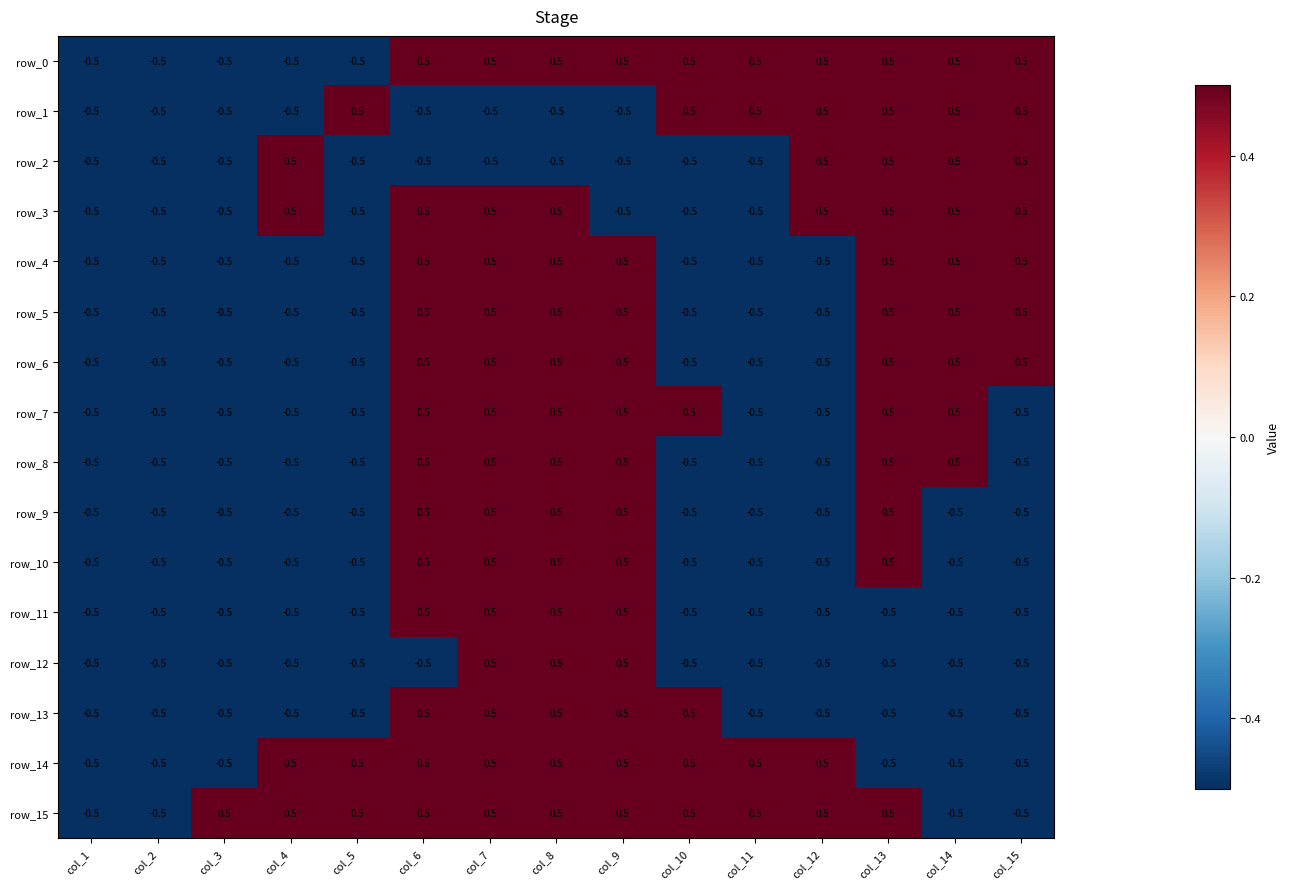

Reading left to right, transcribe all the data shown in this chart.

row_0: col_1=-0.5	col_2=-0.5	col_3=-0.5	col_4=-0.5	col_5=-0.5	col_6=0.5	col_7=0.5	col_8=0.5	col_9=0.5	col_10=0.5	col_11=0.5	col_12=0.5	col_13=0.5	col_14=0.5	col_15=0.5
row_1: col_1=-0.5	col_2=-0.5	col_3=-0.5	col_4=-0.5	col_5=0.5	col_6=-0.5	col_7=-0.5	col_8=-0.5	col_9=-0.5	col_10=0.5	col_11=0.5	col_12=0.5	col_13=0.5	col_14=0.5	col_15=0.5
row_2: col_1=-0.5	col_2=-0.5	col_3=-0.5	col_4=0.5	col_5=-0.5	col_6=-0.5	col_7=-0.5	col_8=-0.5	col_9=-0.5	col_10=-0.5	col_11=-0.5	col_12=0.5	col_13=0.5	col_14=0.5	col_15=0.5
row_3: col_1=-0.5	col_2=-0.5	col_3=-0.5	col_4=0.5	col_5=-0.5	col_6=0.5	col_7=0.5	col_8=0.5	col_9=-0.5	col_10=-0.5	col_11=-0.5	col_12=0.5	col_13=0.5	col_14=0.5	col_15=0.5
row_4: col_1=-0.5	col_2=-0.5	col_3=-0.5	col_4=-0.5	col_5=-0.5	col_6=0.5	col_7=0.5	col_8=0.5	col_9=0.5	col_10=-0.5	col_11=-0.5	col_12=-0.5	col_13=0.5	col_14=0.5	col_15=0.5
row_5: col_1=-0.5	col_2=-0.5	col_3=-0.5	col_4=-0.5	col_5=-0.5	col_6=0.5	col_7=0.5	col_8=0.5	col_9=0.5	col_10=-0.5	col_11=-0.5	col_12=-0.5	col_13=0.5	col_14=0.5	col_15=0.5
row_6: col_1=-0.5	col_2=-0.5	col_3=-0.5	col_4=-0.5	col_5=-0.5	col_6=0.5	col_7=0.5	col_8=0.5	col_9=0.5	col_10=-0.5	col_11=-0.5	col_12=-0.5	col_13=0.5	col_14=0.5	col_15=0.5
row_7: col_1=-0.5	col_2=-0.5	col_3=-0.5	col_4=-0.5	col_5=-0.5	col_6=0.5	col_7=0.5	col_8=0.5	col_9=0.5	col_10=0.5	col_11=-0.5	col_12=-0.5	col_13=0.5	col_14=0.5	col_15=-0.5
row_8: col_1=-0.5	col_2=-0.5	col_3=-0.5	col_4=-0.5	col_5=-0.5	col_6=0.5	col_7=0.5	col_8=0.5	col_9=0.5	col_10=-0.5	col_11=-0.5	col_12=-0.5	col_13=0.5	col_14=0.5	col_15=-0.5
row_9: col_1=-0.5	col_2=-0.5	col_3=-0.5	col_4=-0.5	col_5=-0.5	col_6=0.5	col_7=0.5	col_8=0.5	col_9=0.5	col_10=-0.5	col_11=-0.5	col_12=-0.5	col_13=0.5	col_14=-0.5	col_15=-0.5
row_10: col_1=-0.5	col_2=-0.5	col_3=-0.5	col_4=-0.5	col_5=-0.5	col_6=0.5	col_7=0.5	col_8=0.5	col_9=0.5	col_10=-0.5	col_11=-0.5	col_12=-0.5	col_13=0.5	col_14=-0.5	col_15=-0.5
row_11: col_1=-0.5	col_2=-0.5	col_3=-0.5	col_4=-0.5	col_5=-0.5	col_6=0.5	col_7=0.5	col_8=0.5	col_9=0.5	col_10=-0.5	col_11=-0.5	col_12=-0.5	col_13=-0.5	col_14=-0.5	col_15=-0.5
row_12: col_1=-0.5	col_2=-0.5	col_3=-0.5	col_4=-0.5	col_5=-0.5	col_6=-0.5	col_7=0.5	col_8=0.5	col_9=0.5	col_10=-0.5	col_11=-0.5	col_12=-0.5	col_13=-0.5	col_14=-0.5	col_15=-0.5
row_13: col_1=-0.5	col_2=-0.5	col_3=-0.5	col_4=-0.5	col_5=-0.5	col_6=0.5	col_7=0.5	col_8=0.5	col_9=0.5	col_10=0.5	col_11=-0.5	col_12=-0.5	col_13=-0.5	col_14=-0.5	col_15=-0.5
row_14: col_1=-0.5	col_2=-0.5	col_3=-0.5	col_4=0.5	col_5=0.5	col_6=0.5	col_7=0.5	col_8=0.5	col_9=0.5	col_10=0.5	col_11=0.5	col_12=0.5	col_13=-0.5	col_14=-0.5	col_15=-0.5
row_15: col_1=-0.5	col_2=-0.5	col_3=0.5	col_4=0.5	col_5=0.5	col_6=0.5	col_7=0.5	col_8=0.5	col_9=0.5	col_10=0.5	col_11=0.5	col_12=0.5	col_13=0.5	col_14=-0.5	col_15=-0.5